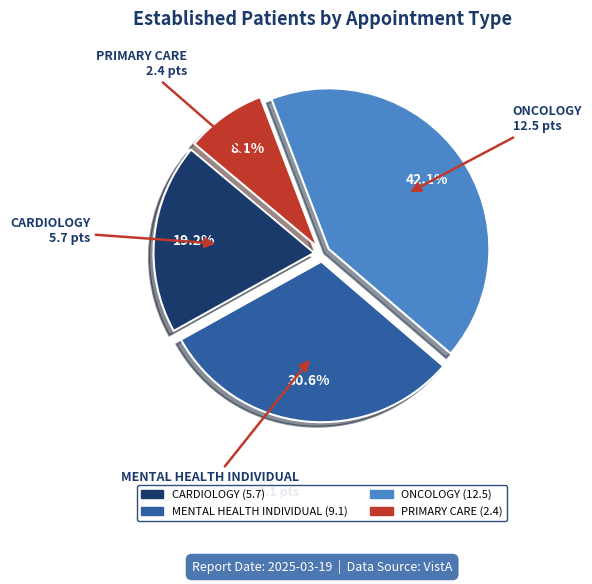

Is there a majority slice in this chart?

No